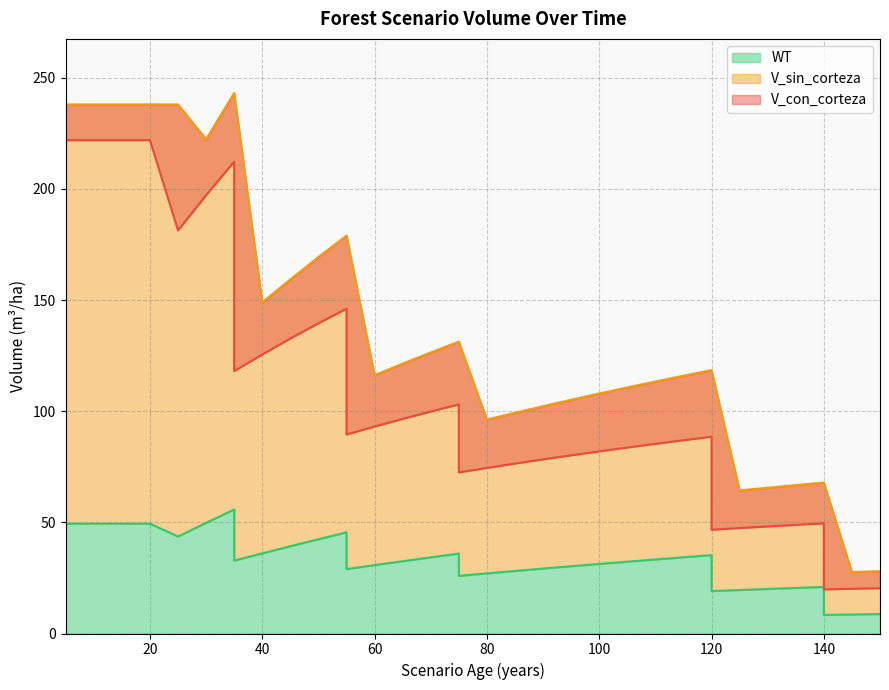

List the series in order of their peak value, highest first.

V_sin_corteza, V_con_corteza, WT